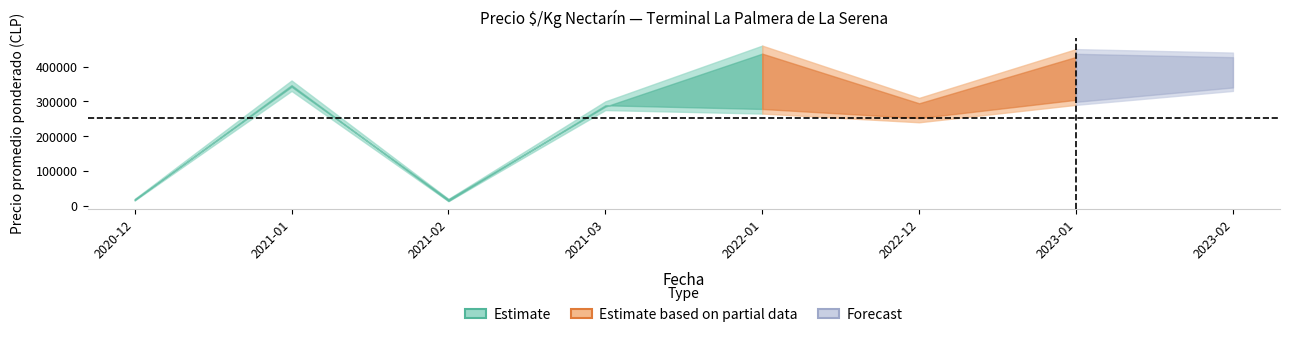

The Precio maximo series shows 762512 at 2023-01. True or false?

False